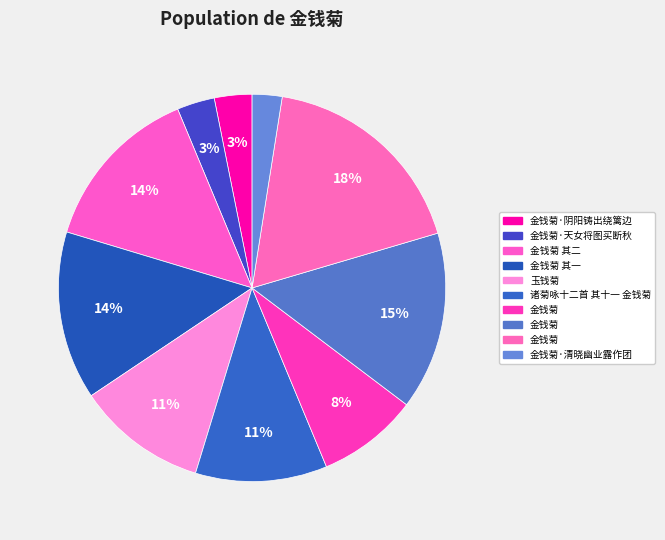

Count the number of slices in the pie.

10